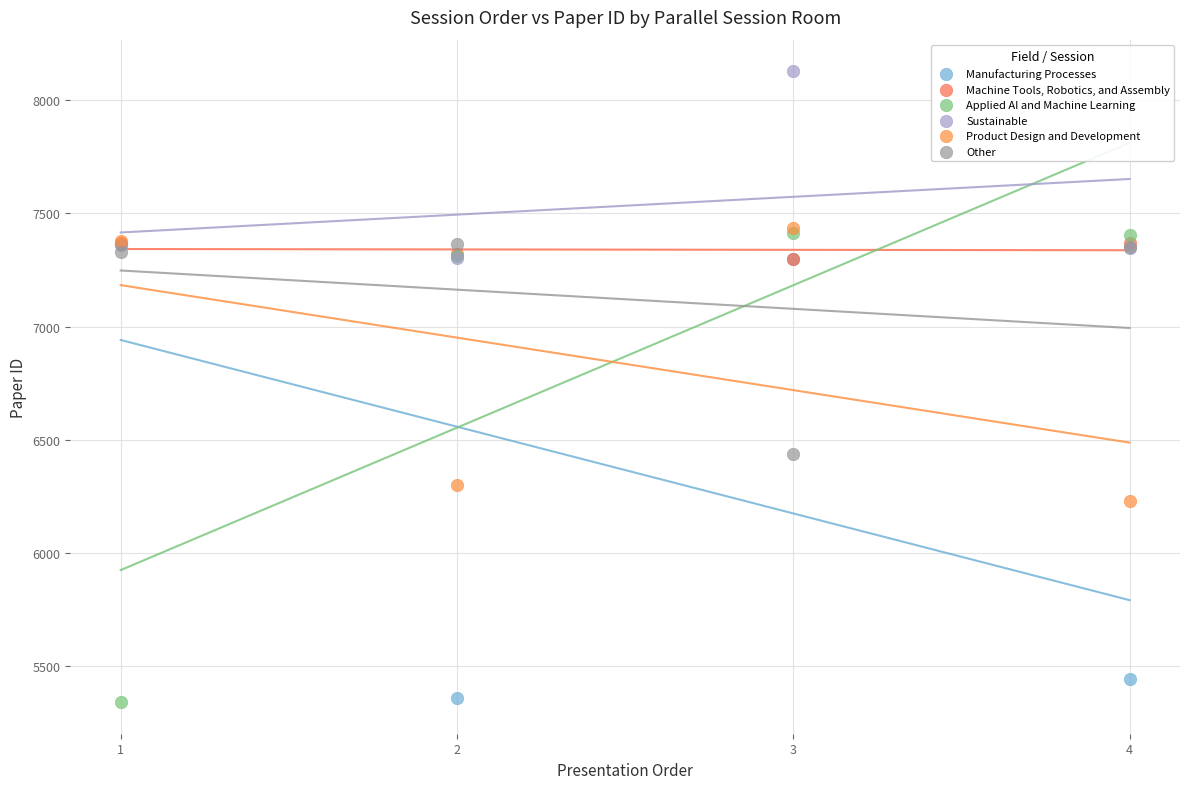

In the Product Design and Development series, what Y value is closest to 6831?

6300